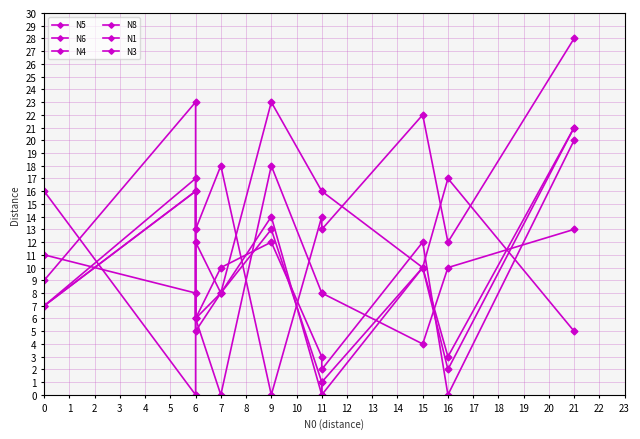

True or false: N1 has more than 2 points higher than both neighbors.

True